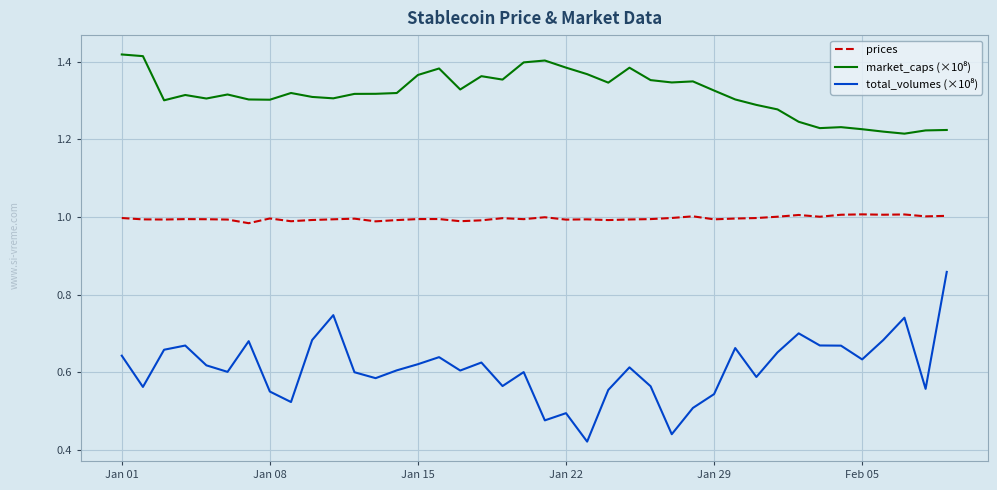

Does the chart have visible grid lines?

Yes